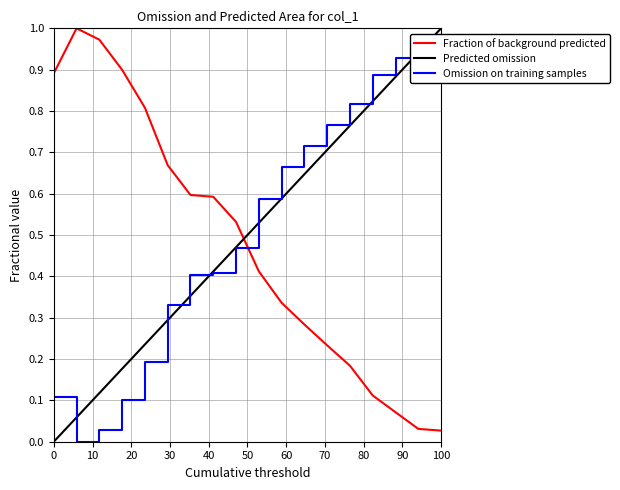

Which has a higher value, 14.0 or 17.0?

14.0